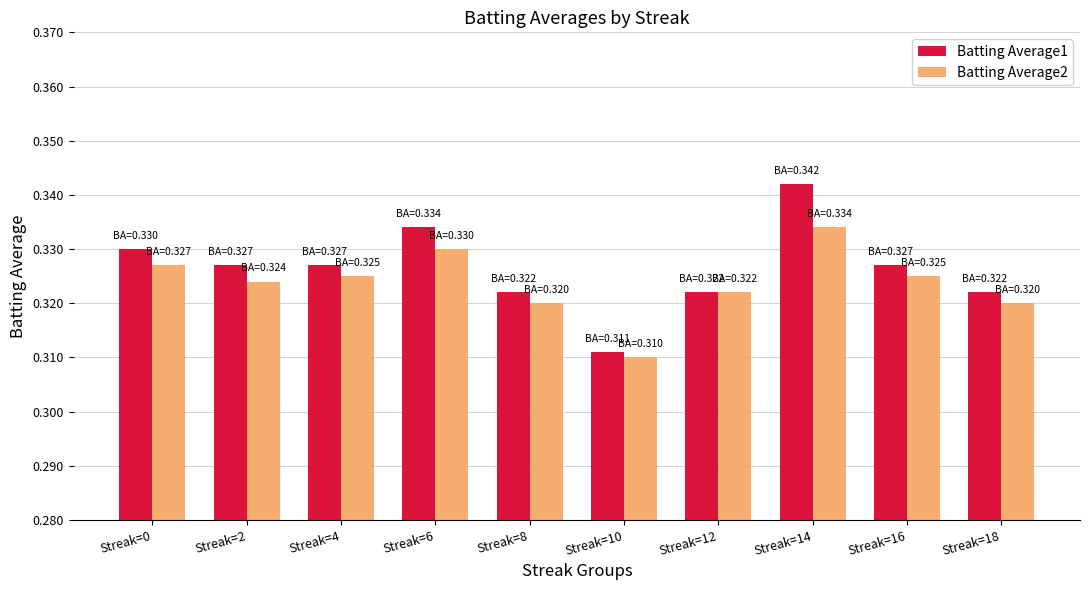

Is it true that Batting Average1 equals 0.2 at Streak=18?

False